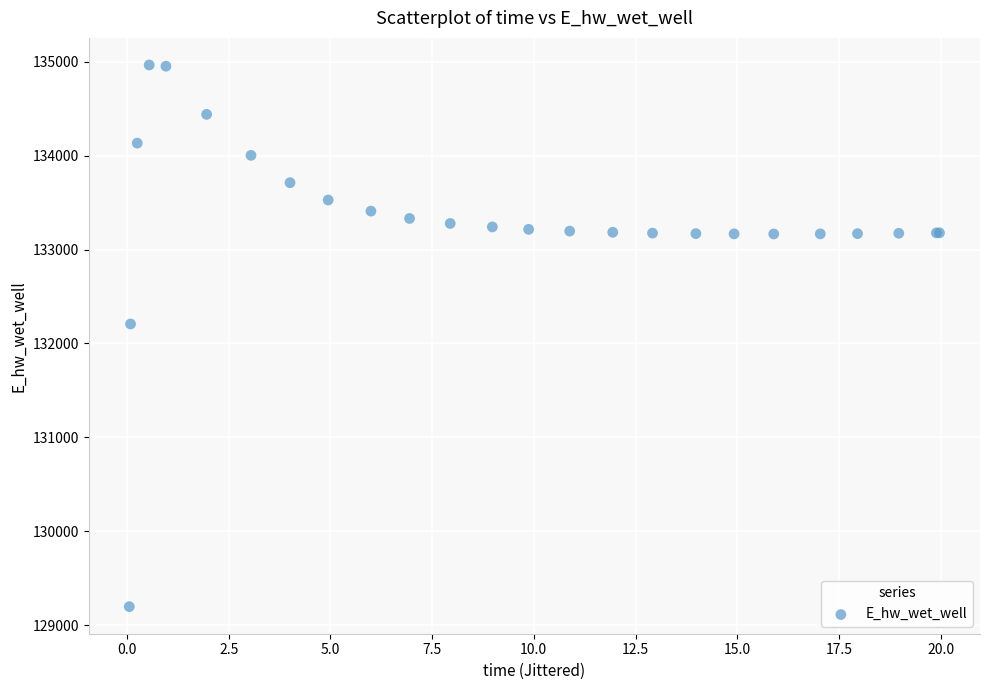

What Y value in the scatter plot is closest to 132081?

132207.3